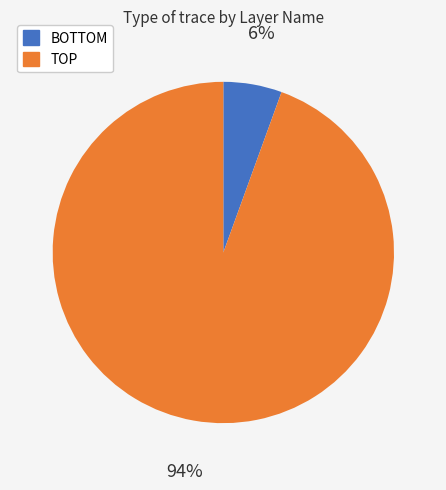

Is there any slice that represents more than half of the pie?

Yes